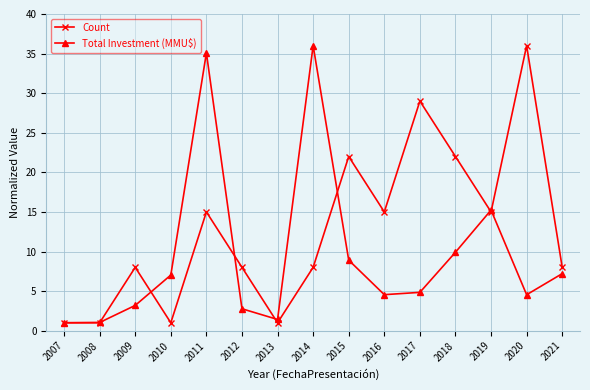

Read the Total Investment (MMU$) value at 2009.

3.2